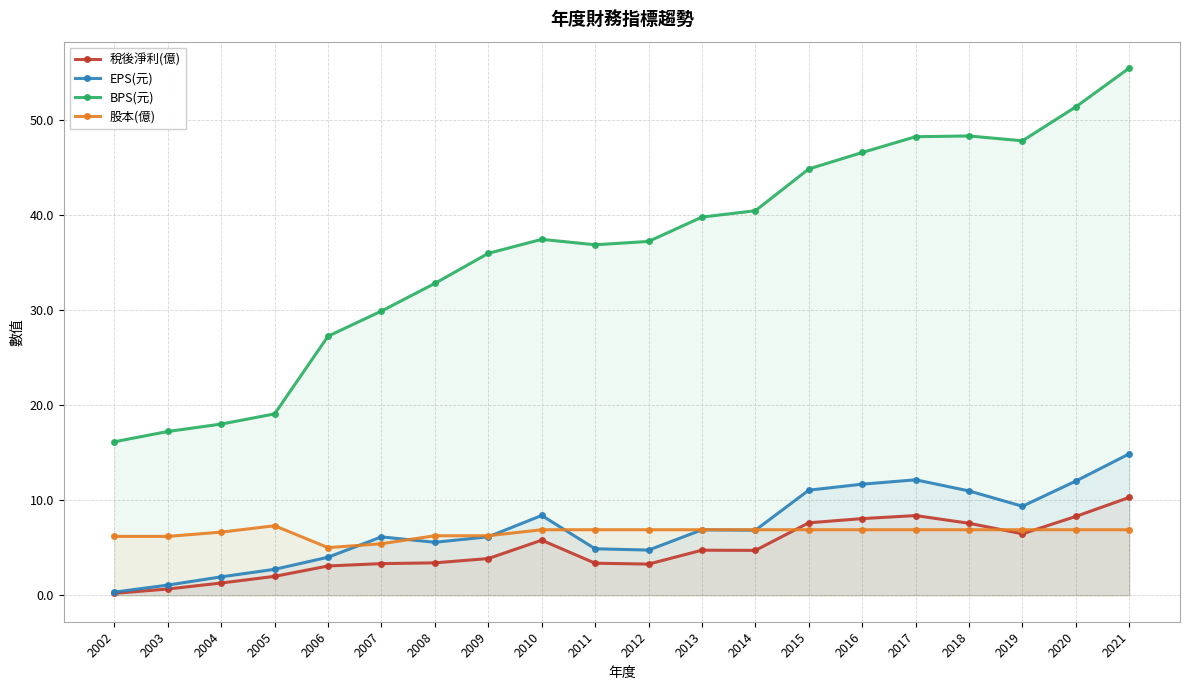

How many distinct data groups are displayed?

4